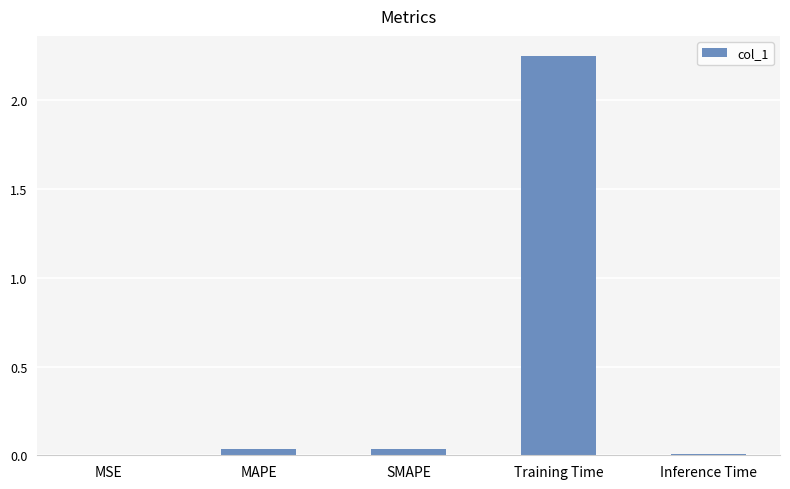

Which has a higher value, Training Time or MSE?

Training Time